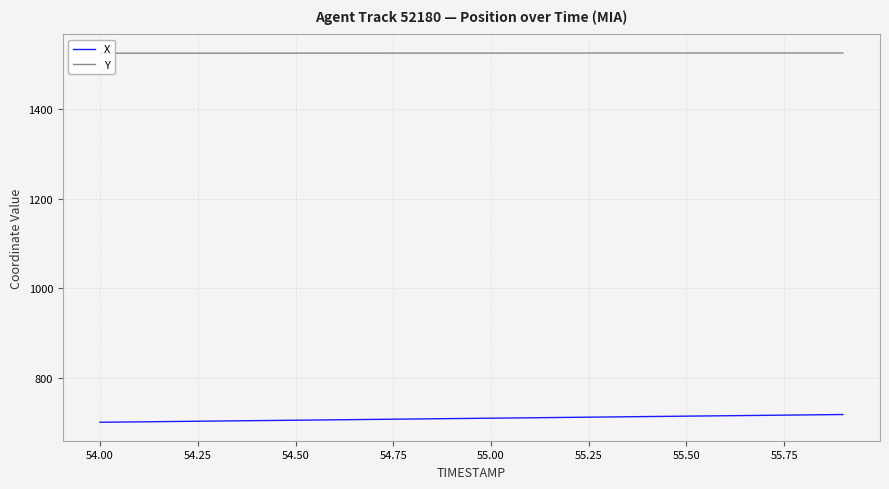

What is the greatest value displayed?

1524.7